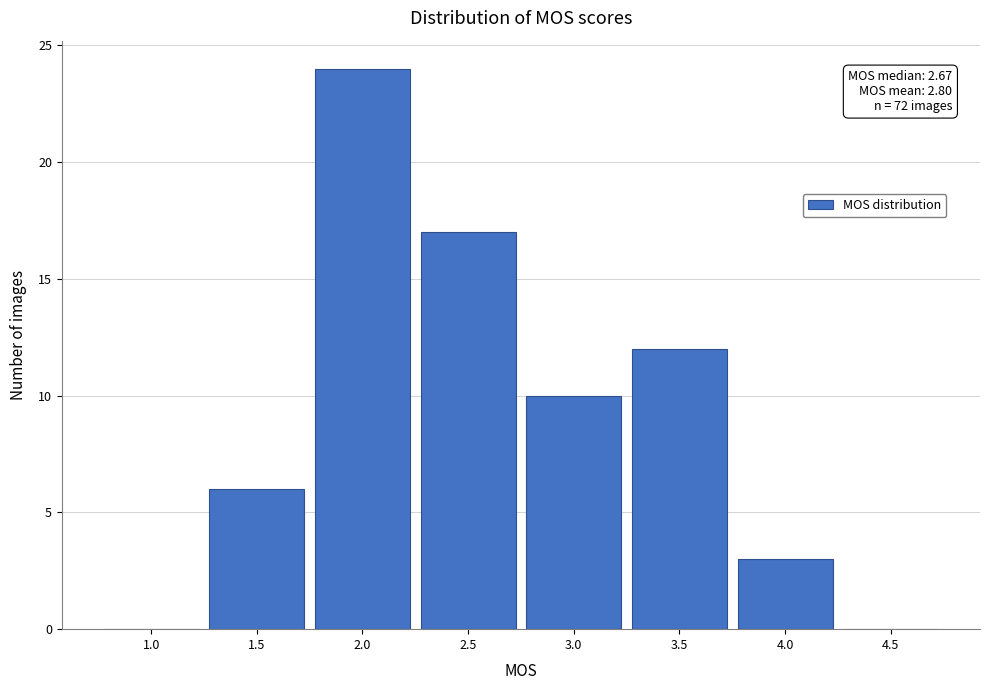

Reading right to left, extract all data points from this chart.

4.5=0	4.0=3	3.5=12	3.0=10	2.5=17	2.0=24	1.5=6	1.0=0